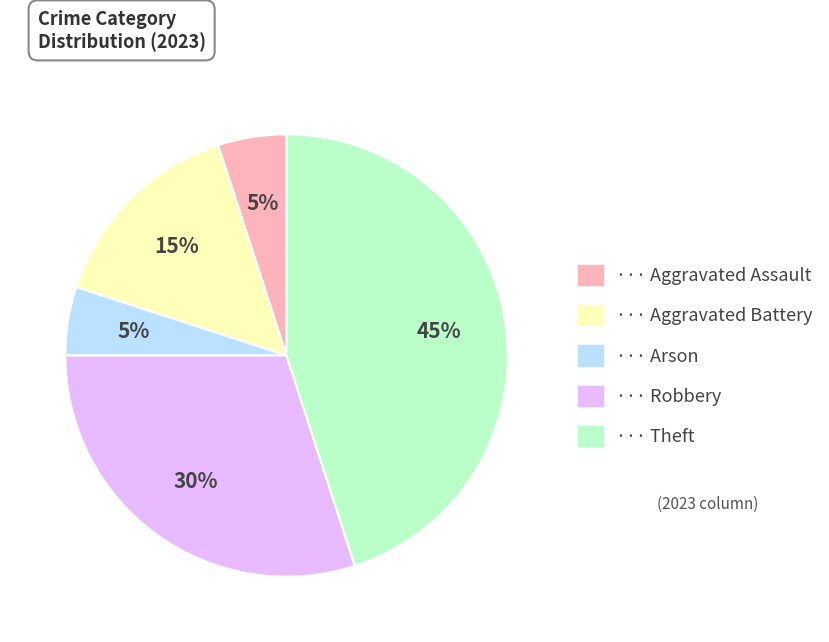

Is there a majority slice in this chart?

No